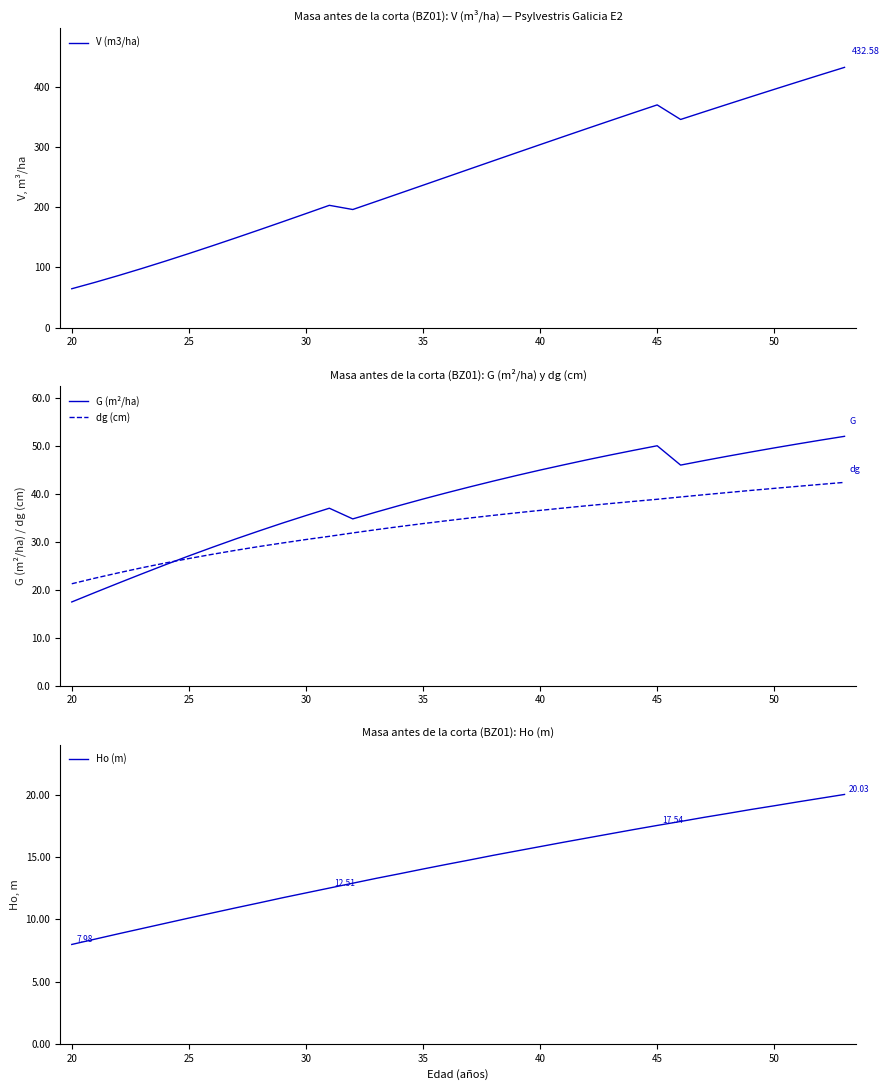

What is the lowest value of the dg (cm) series?

21.3